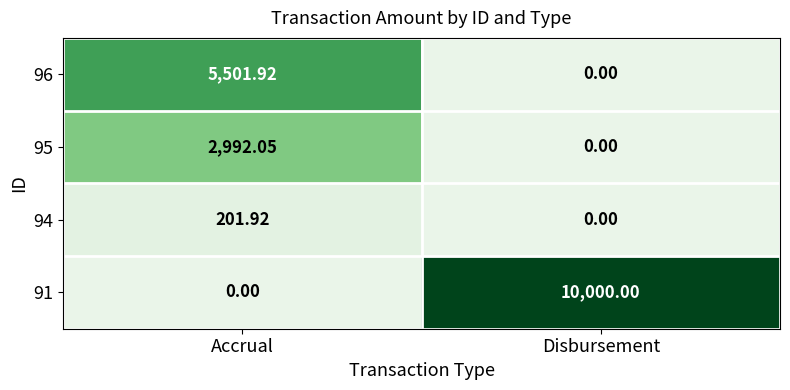

At how many categories does at least one series exceed 6826?

1